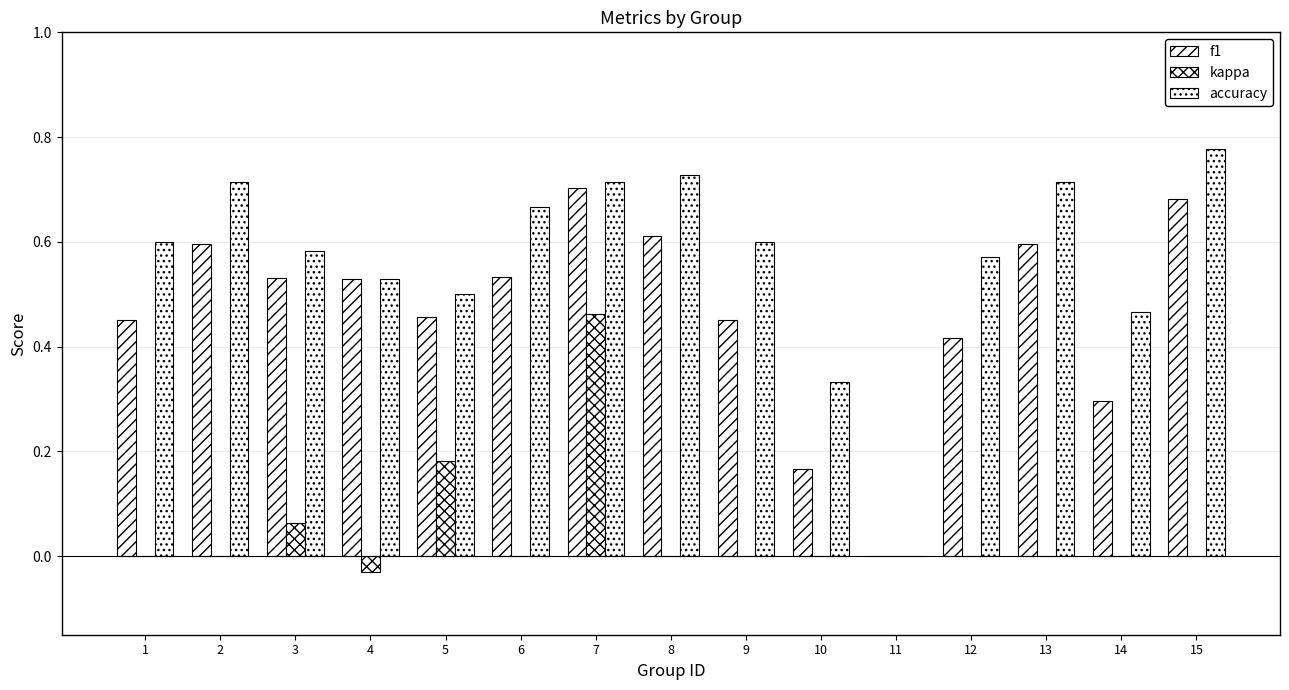

Does the chart contain stacked bars?

No